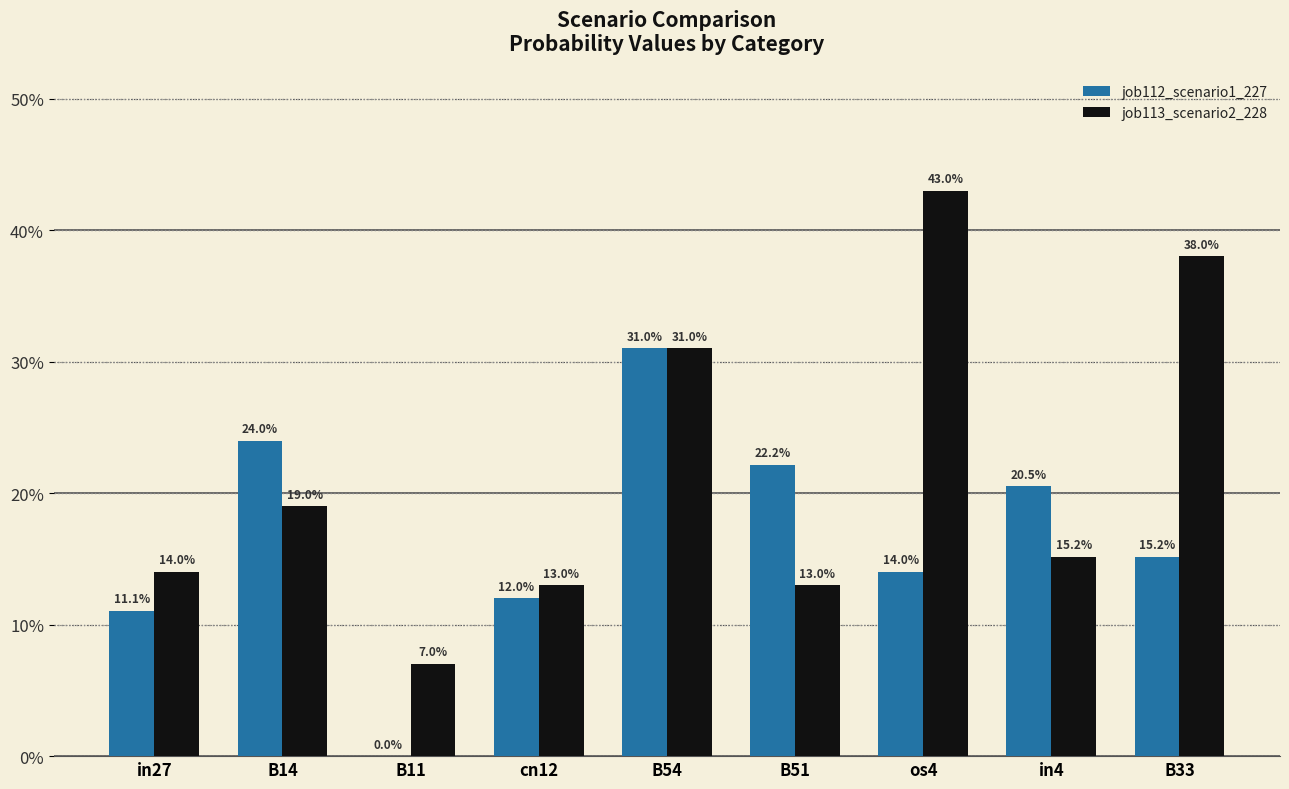

Is the value of job112_scenario1_227 at in4 greater than the value of job113_scenario2_228 at in4?

Yes